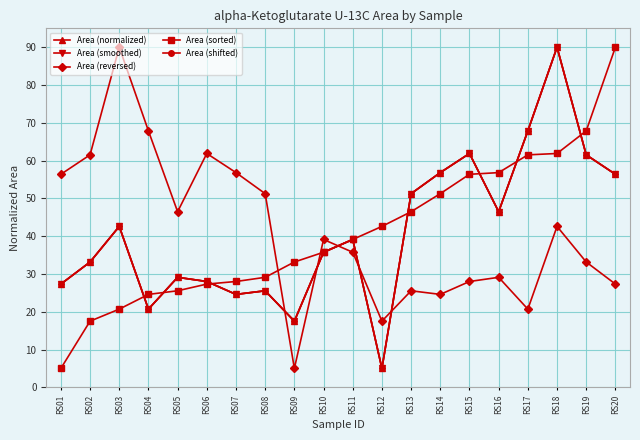

Is this an area chart (filled region under the line)?

No